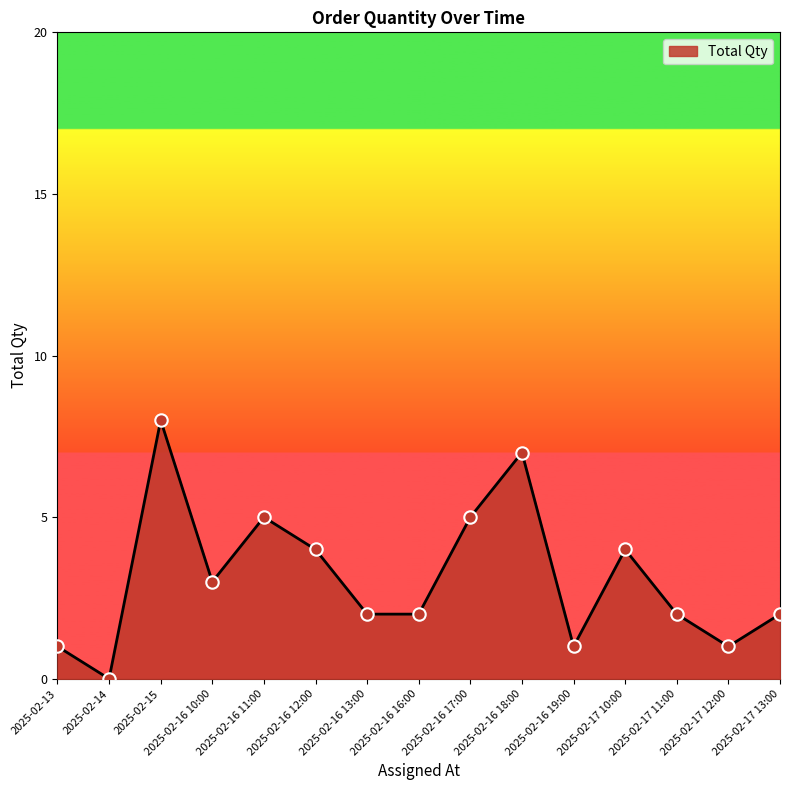

Between 2025-02-16 19:00 and 2025-02-16 17:00, which is larger?

2025-02-16 17:00